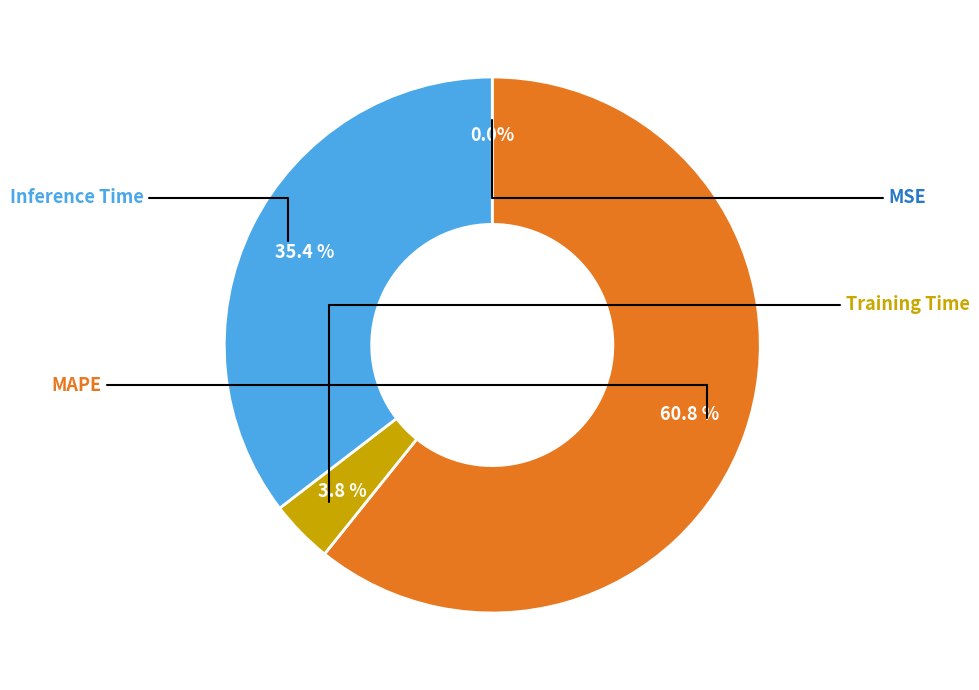

Is there a majority slice in this chart?

Yes